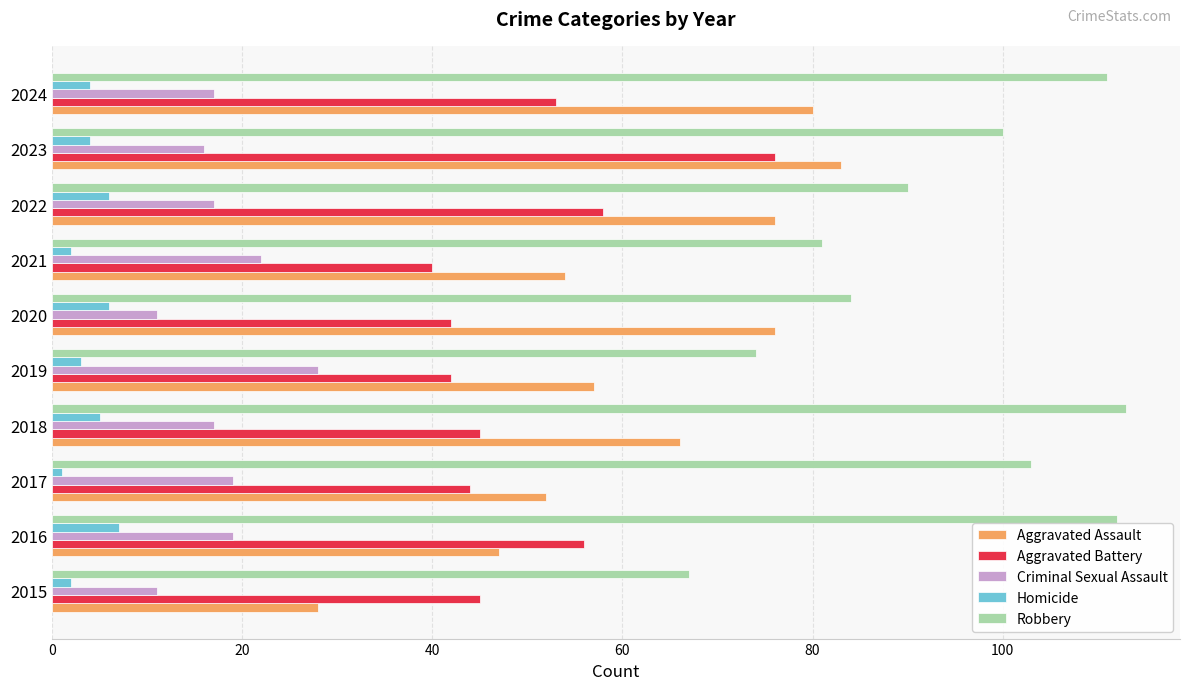

What is the maximum value shown in the chart?

113